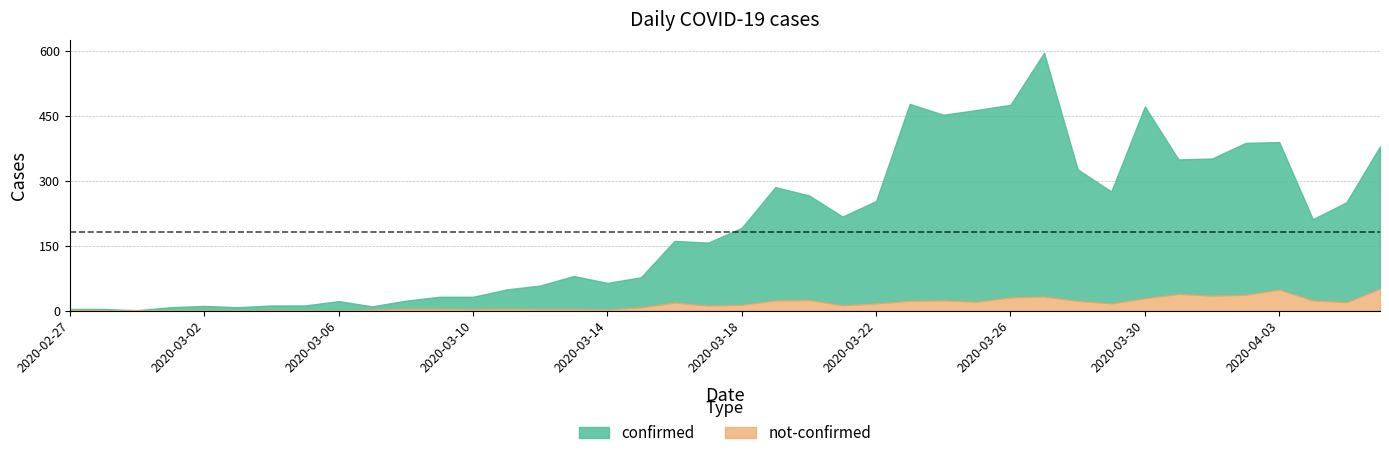

True or false: not-confirmed has a value of -26 at 2020-02-28.

False